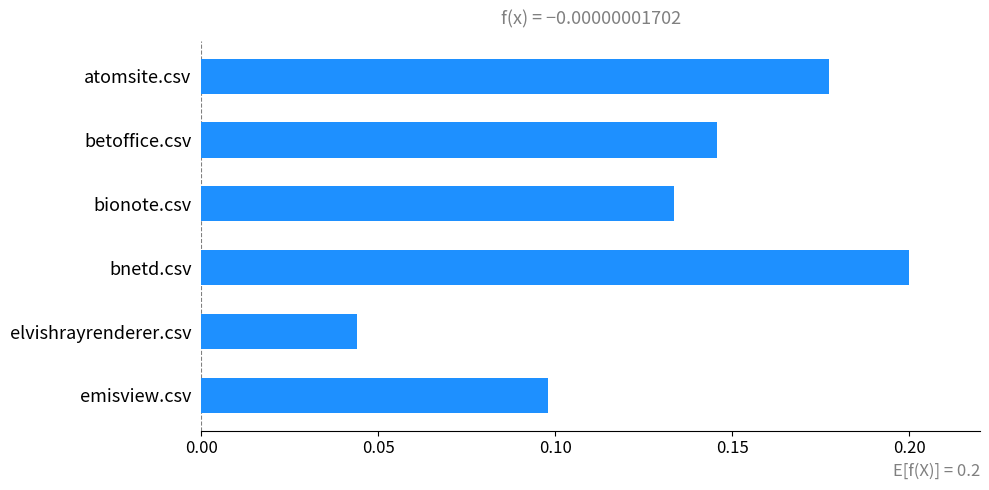

The value at bionote.csv is 0.1. True or false?

True